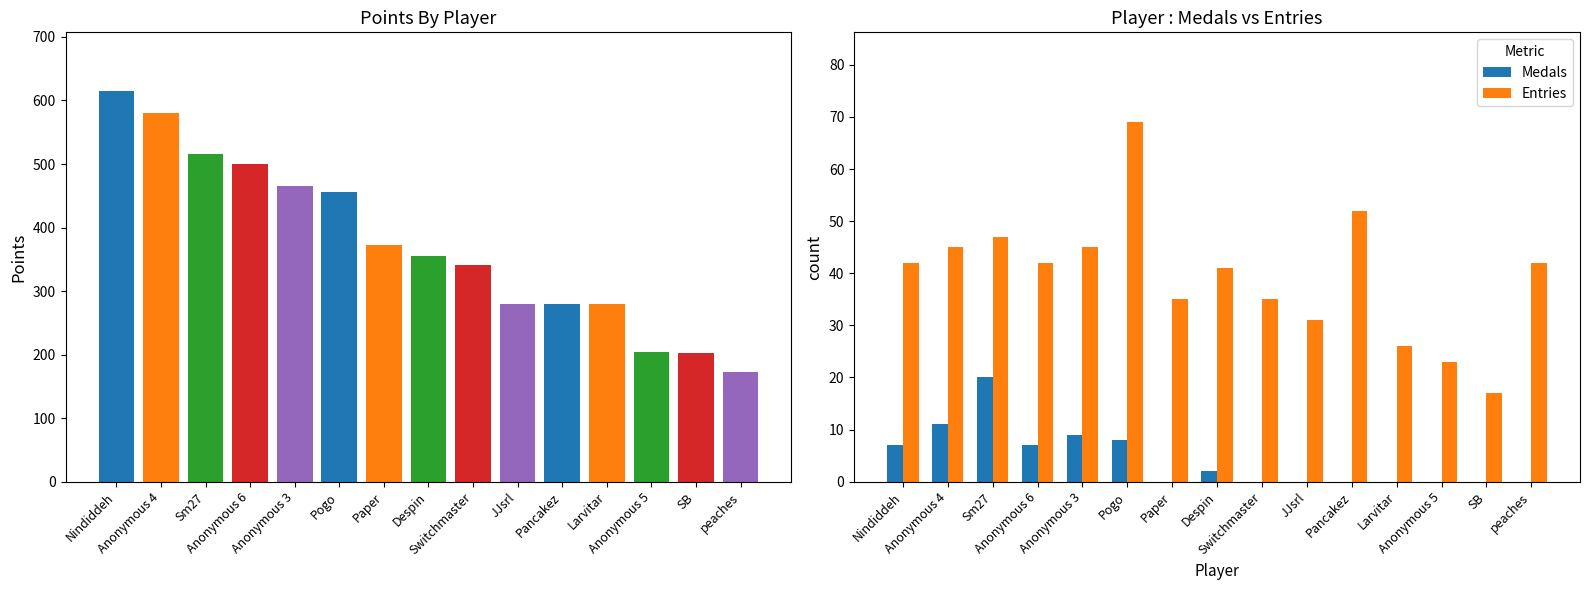

Count the number of categories in the chart.

15